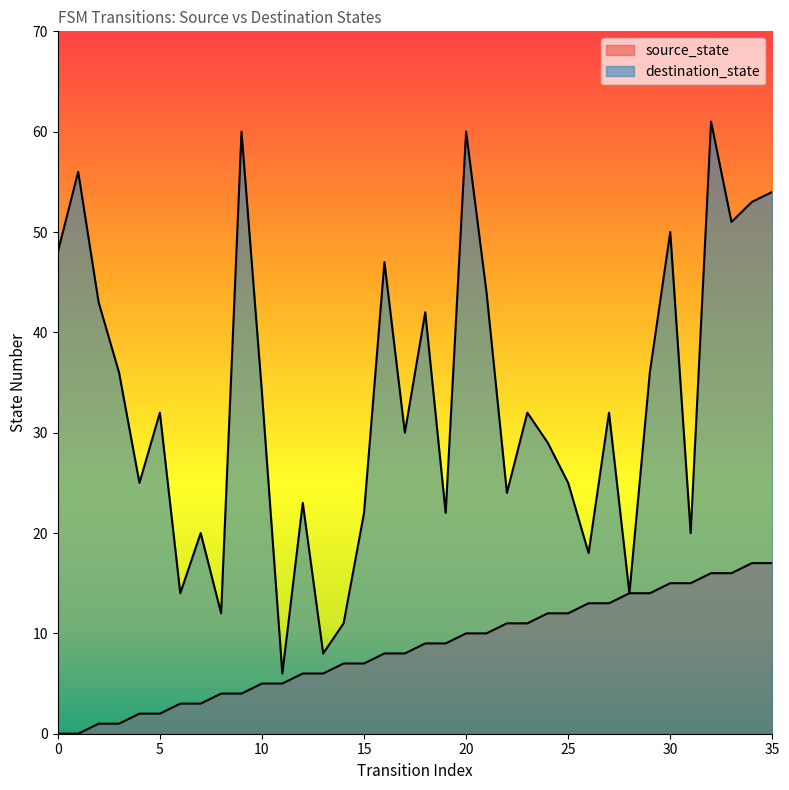

What is the sum of all destination_state values?

1194